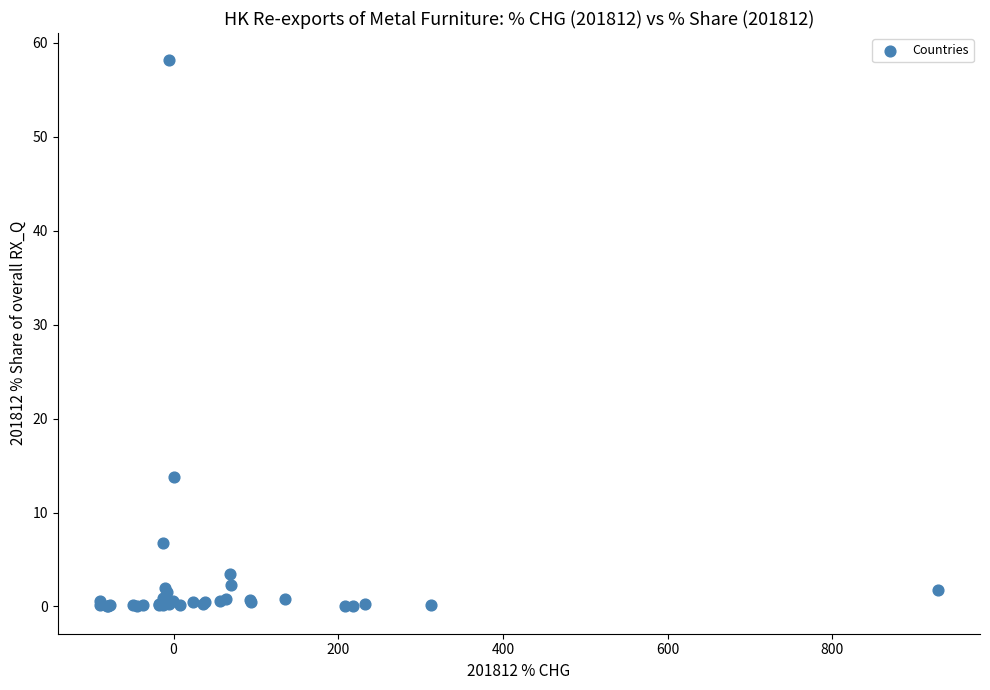

What Y value in the scatter plot is closest to 29?

13.8